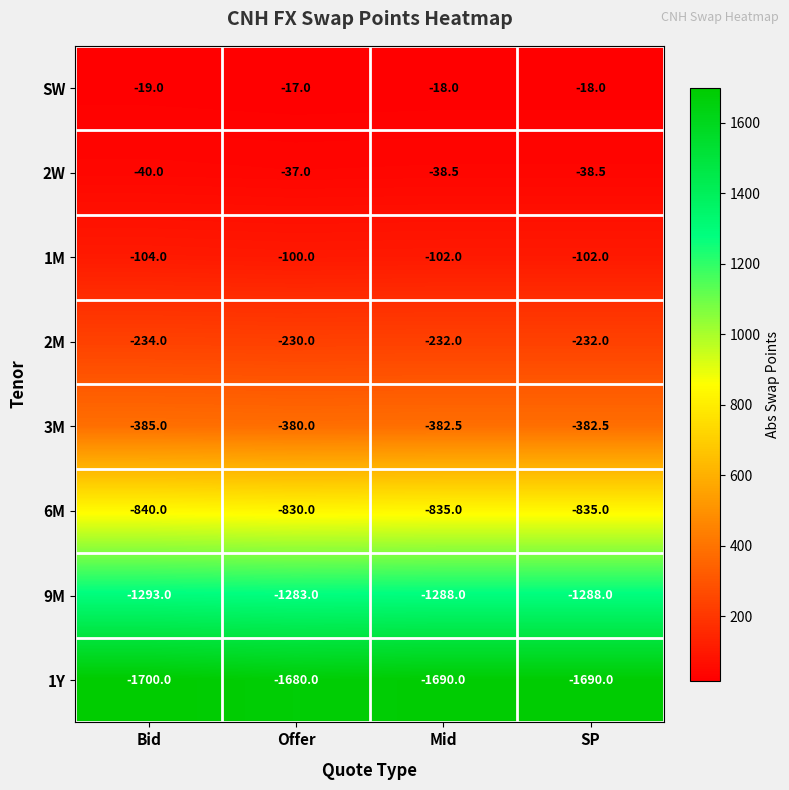

What is the difference between the highest and lowest values at Offer?

1663.0